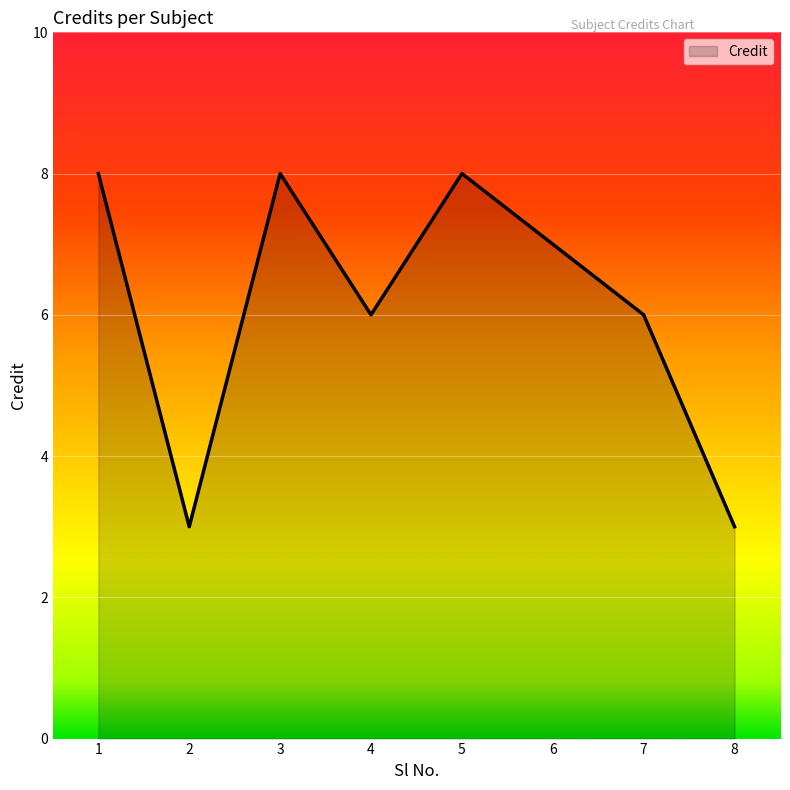

Where is the first local maximum?

3